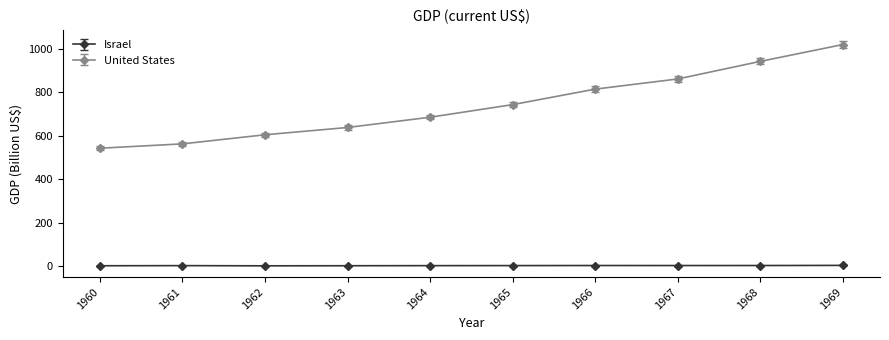

True or false: United States has a value of 457.9 at 1969.

False